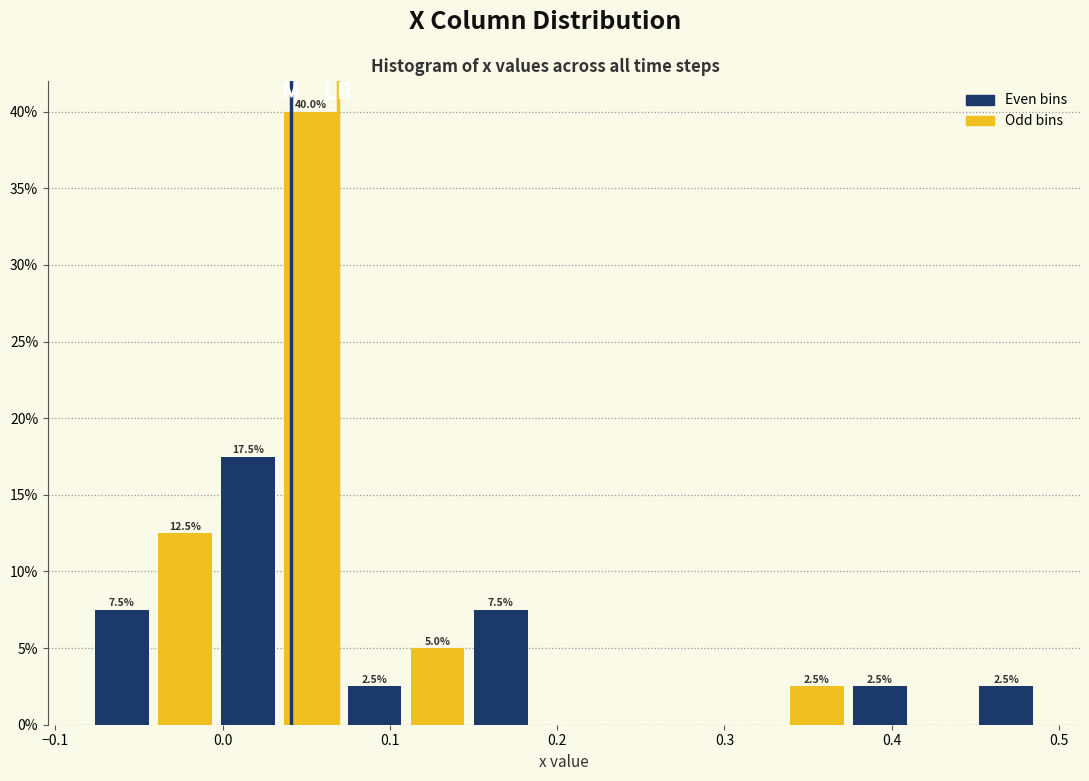

Read against the x-axis, roughly where is the centre of the tallest bar?

0.05